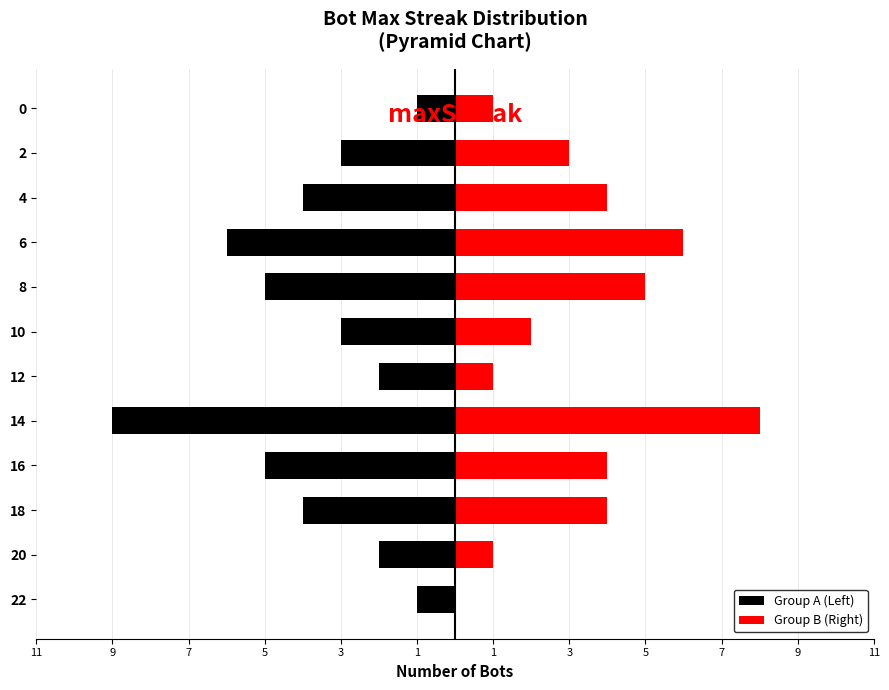

What is the difference between the maximum and minimum values in the Group B (Right) series?

8